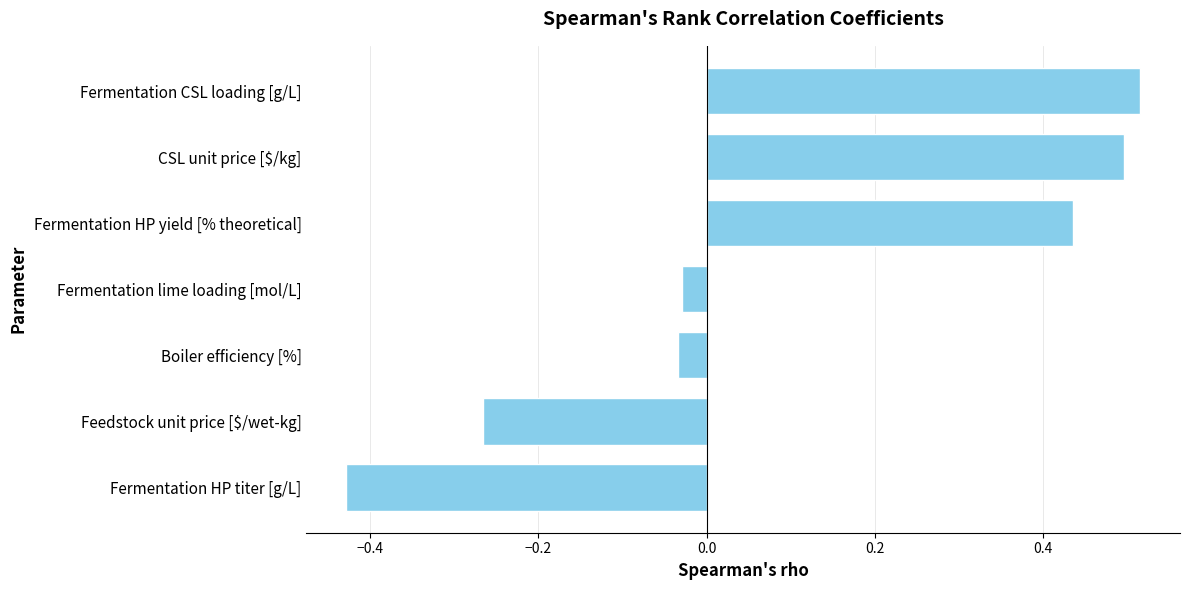

At which category does the chart reach its peak across all series?

Fermentation CSL loading [g/L]